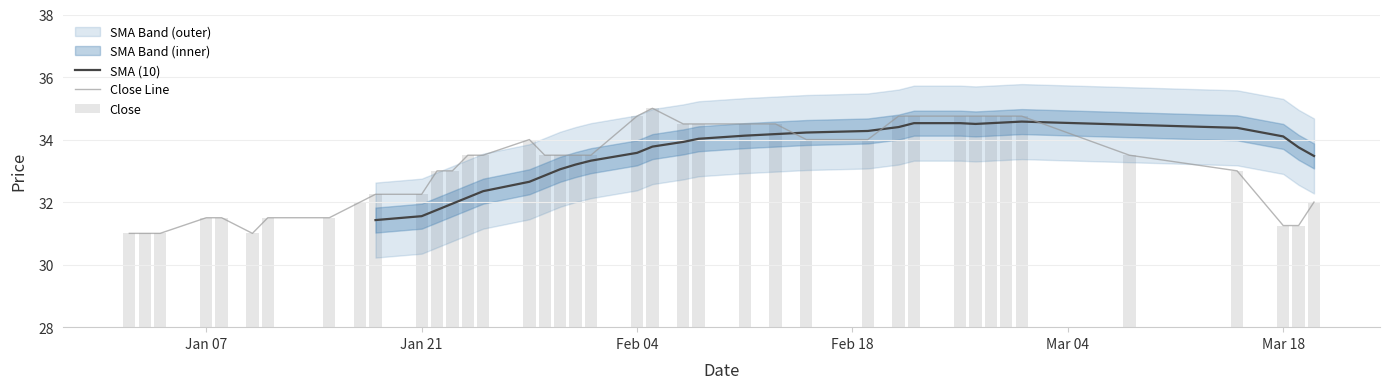

What is the minimum value for Close Line?

31.0